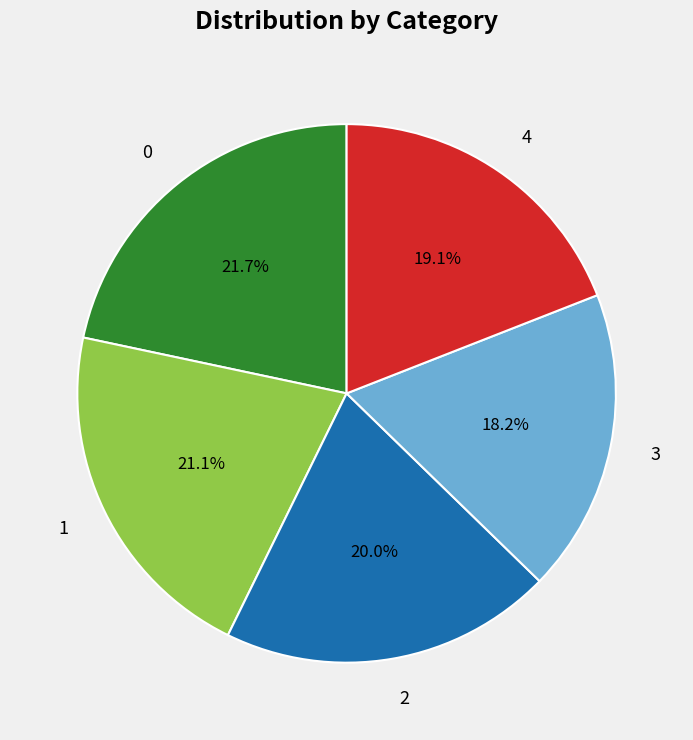

Count the number of slices in the pie.

5